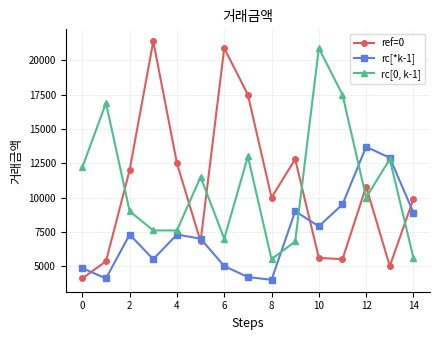

What is the smallest value displayed?

4000